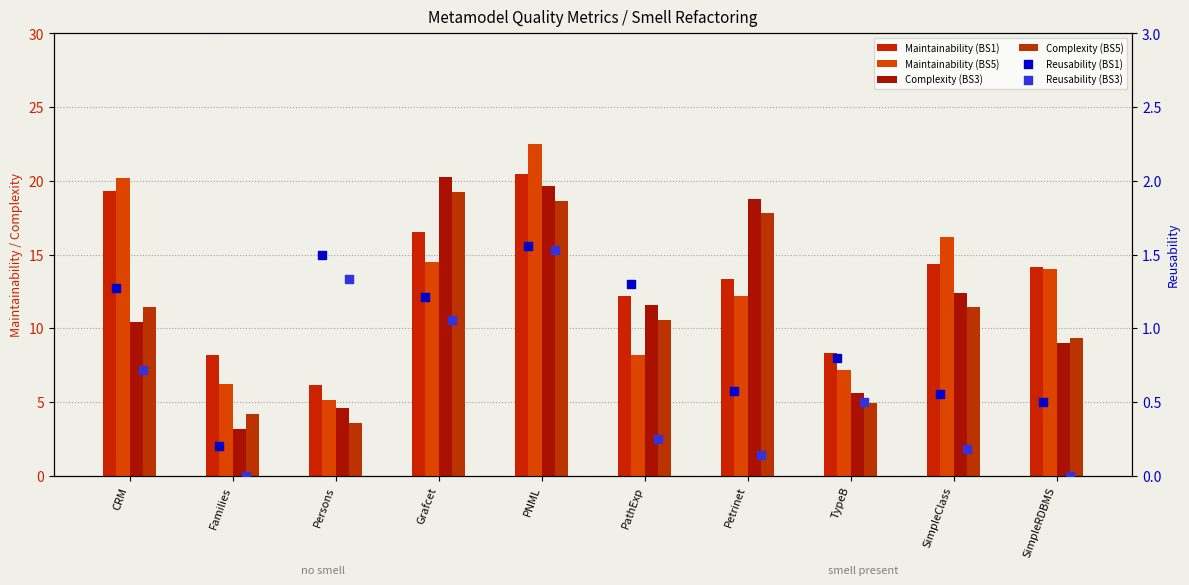

What are all the series names shown in the legend?

Maintainability (BS1), Maintainability (BS5), Complexity (BS3), Complexity (BS5), Reusability (BS1), Reusability (BS3)